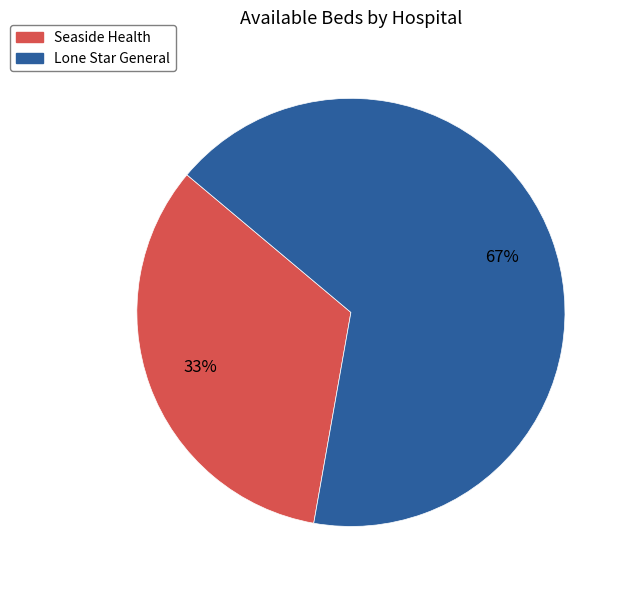

Which slice is the largest?

Lone Star General